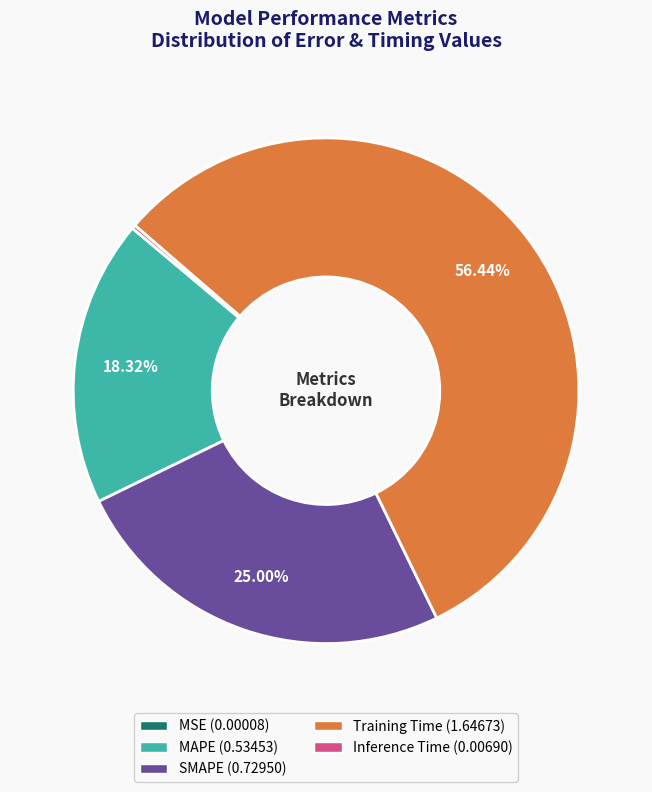

Does SMAPE represent more than half of the total?

No